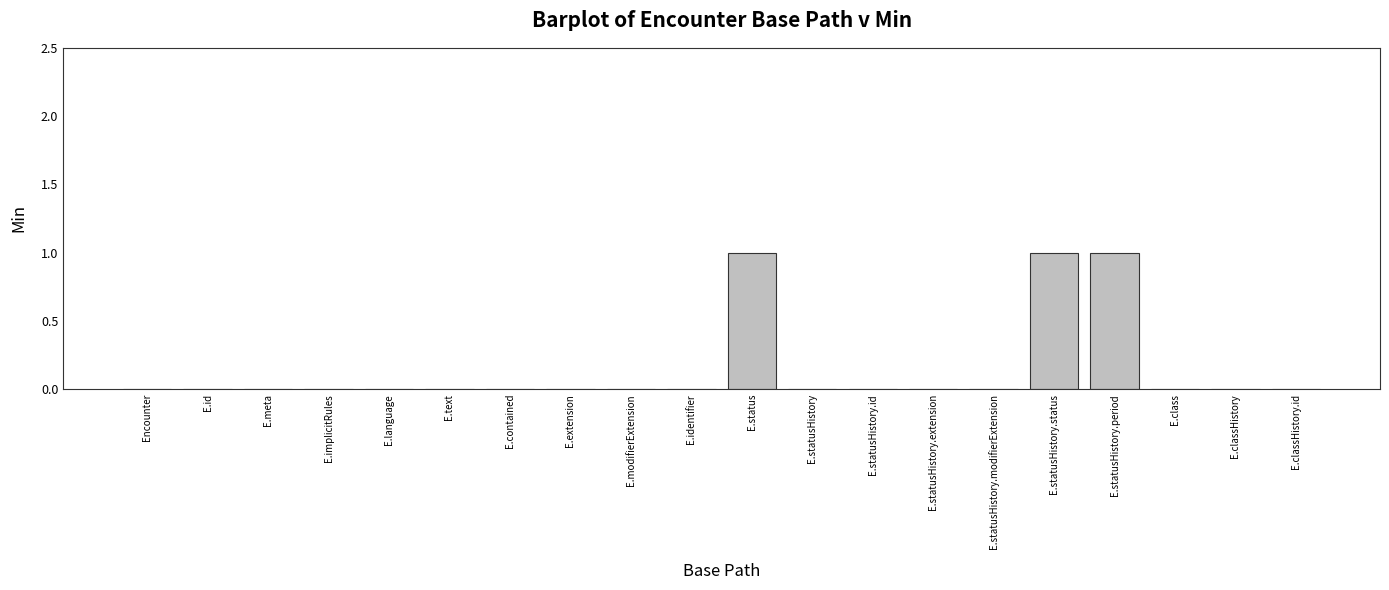

What is the sum of all values?

3